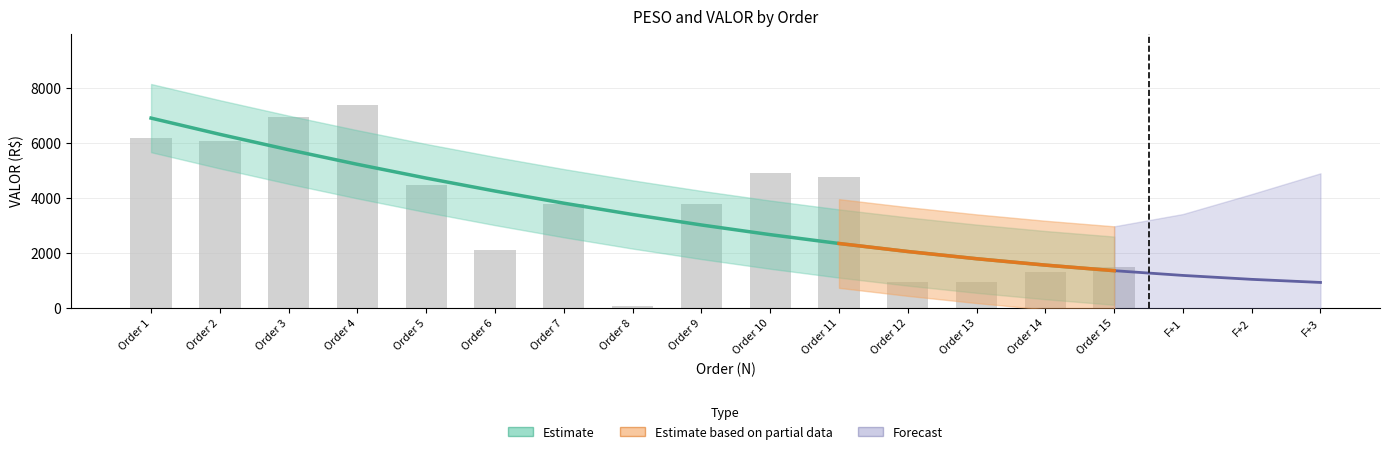

What is the value of the 7th bar from the left?

3775.6